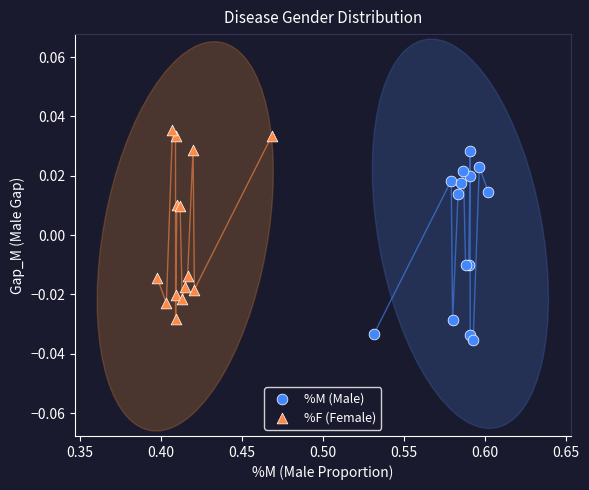

Which series contains the lowest Y value?

%M (Male)